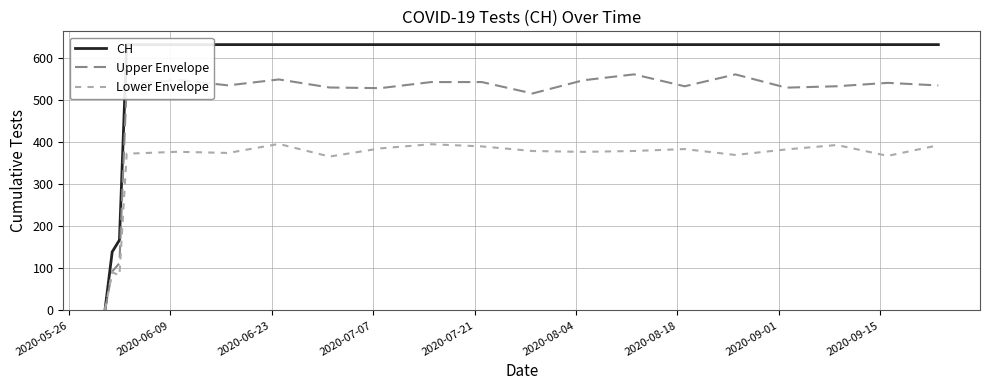

True or false: Lower Envelope has a value of 260.8 at 10.

False